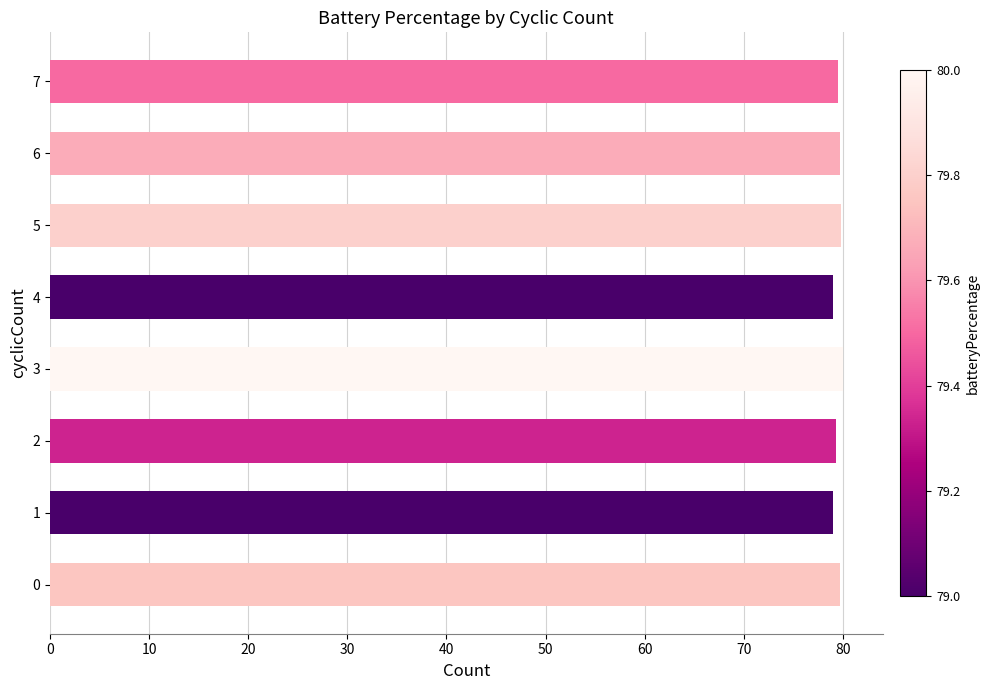

Approximately how many times larger is the value at 5 compared to 2?

1.0